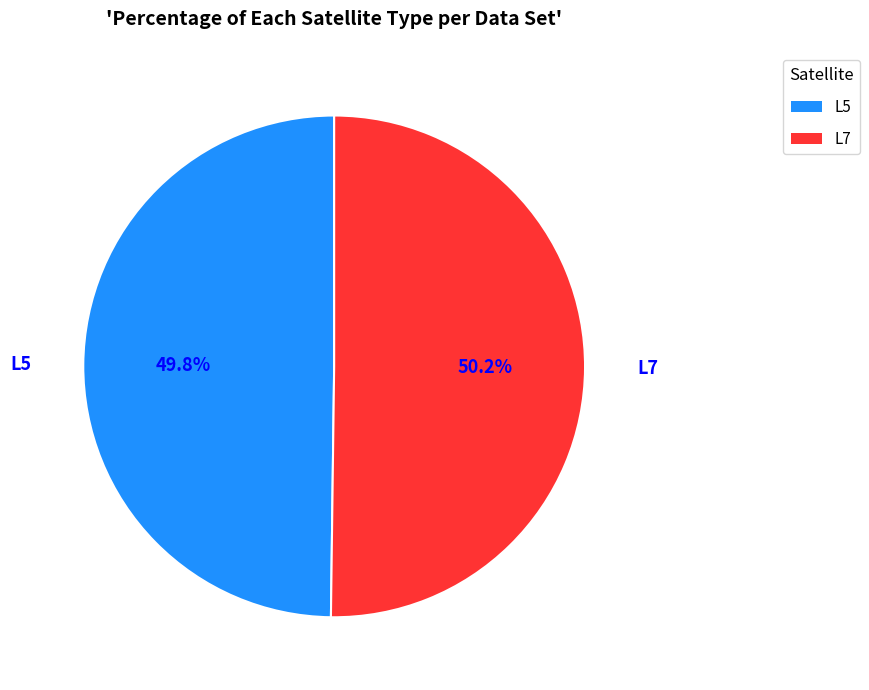

Approximately how many times larger is the value at L7 compared to L5?

1.0